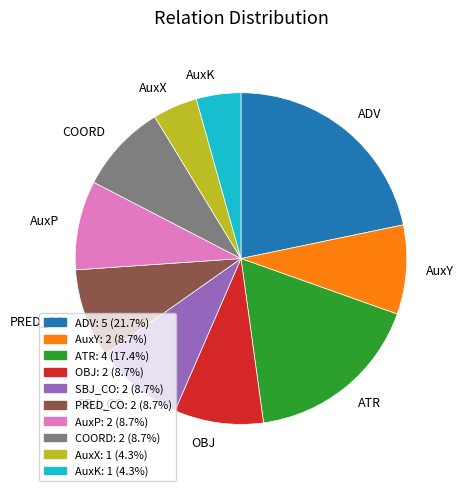

Is the sum of OBJ and AuxY greater than half?

No